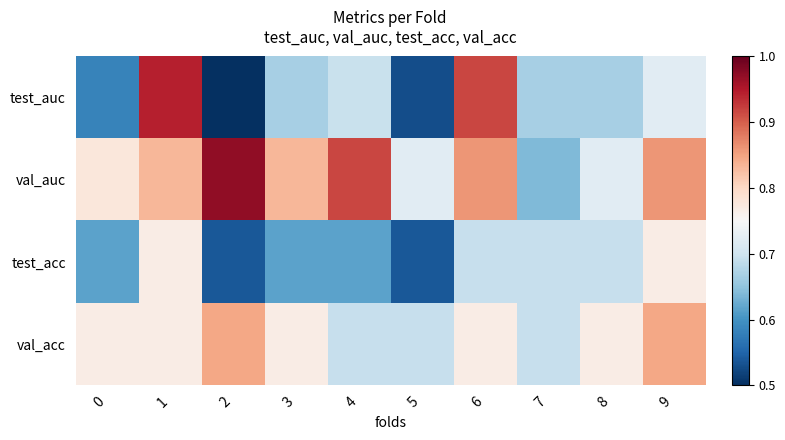

Reading left to right, transcribe all the data shown in this chart.

test_auc: 0=0.6	1=0.9	2=0.5	3=0.7	4=0.7	5=0.5	6=0.9	7=0.7	8=0.7	9=0.7
val_auc: 0=0.8	1=0.8	2=1.0	3=0.8	4=0.9	5=0.7	6=0.9	7=0.6	8=0.7	9=0.9
test_acc: 0=0.6	1=0.8	2=0.5	3=0.6	4=0.6	5=0.5	6=0.7	7=0.7	8=0.7	9=0.8
val_acc: 0=0.8	1=0.8	2=0.8	3=0.8	4=0.7	5=0.7	6=0.8	7=0.7	8=0.8	9=0.8